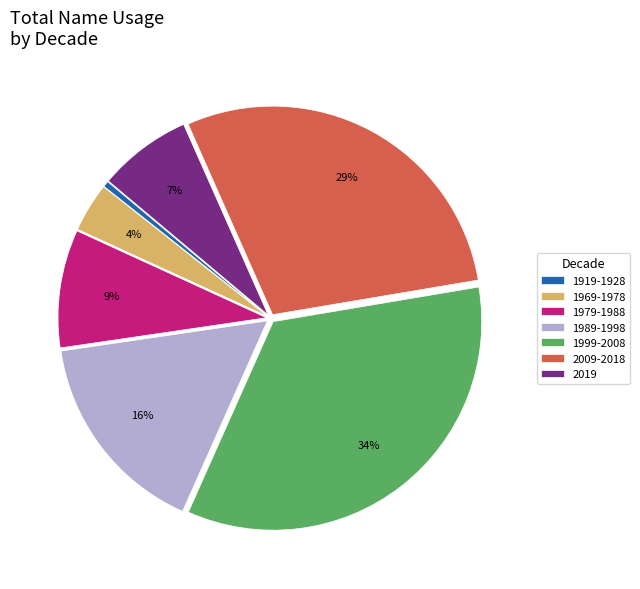

Which slice is the smallest?

1919-1928